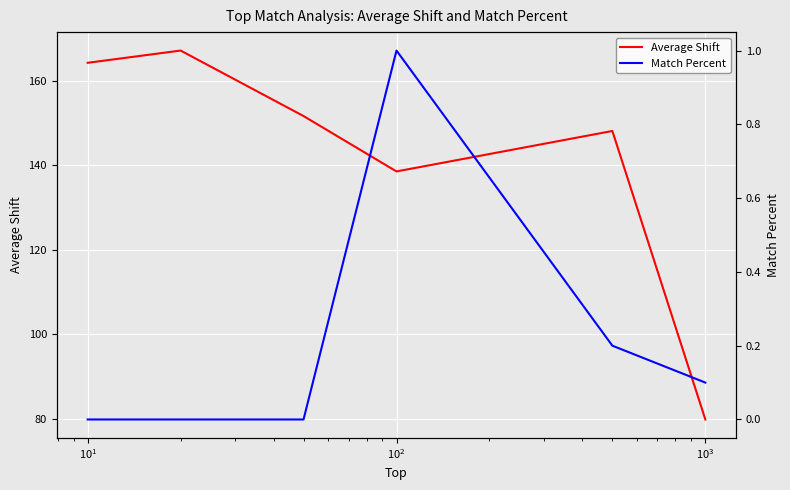

What is the spread (max minus min) of values at $\mathdefault{10^{2}}$?

137.5